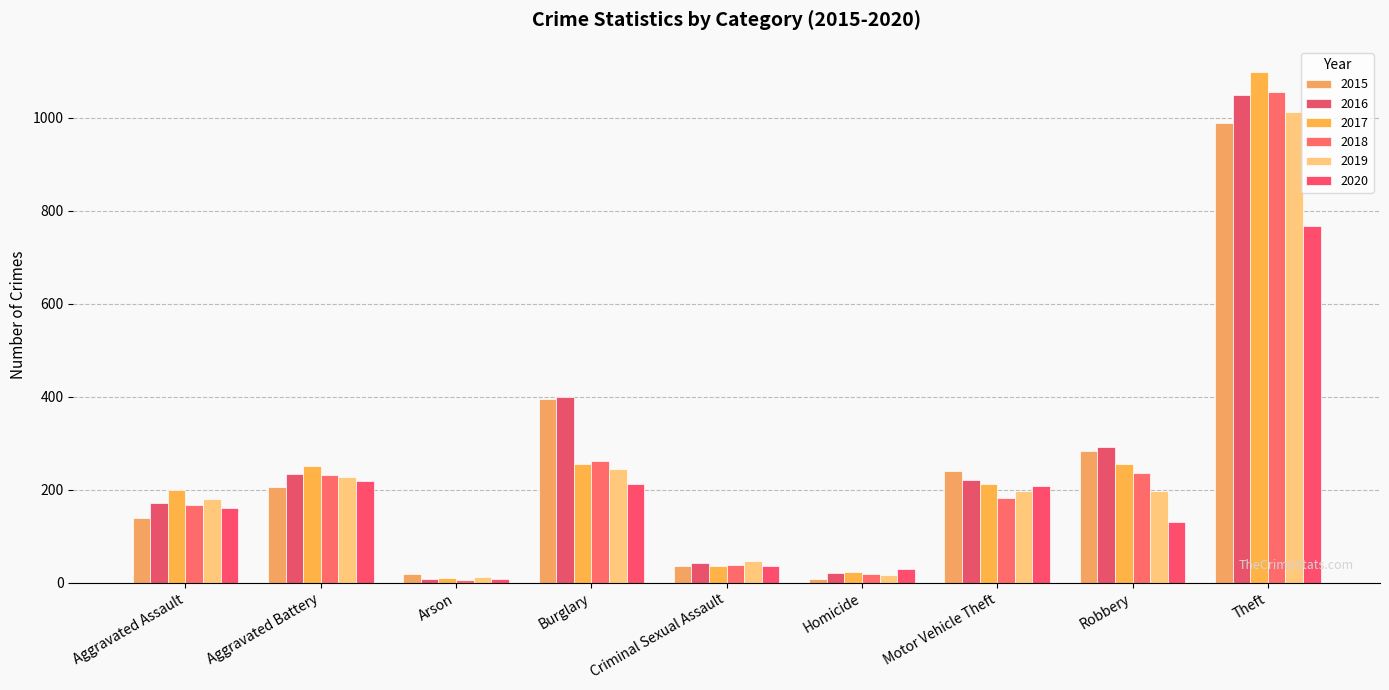

Between Theft and Aggravated Battery, which is larger?

Theft